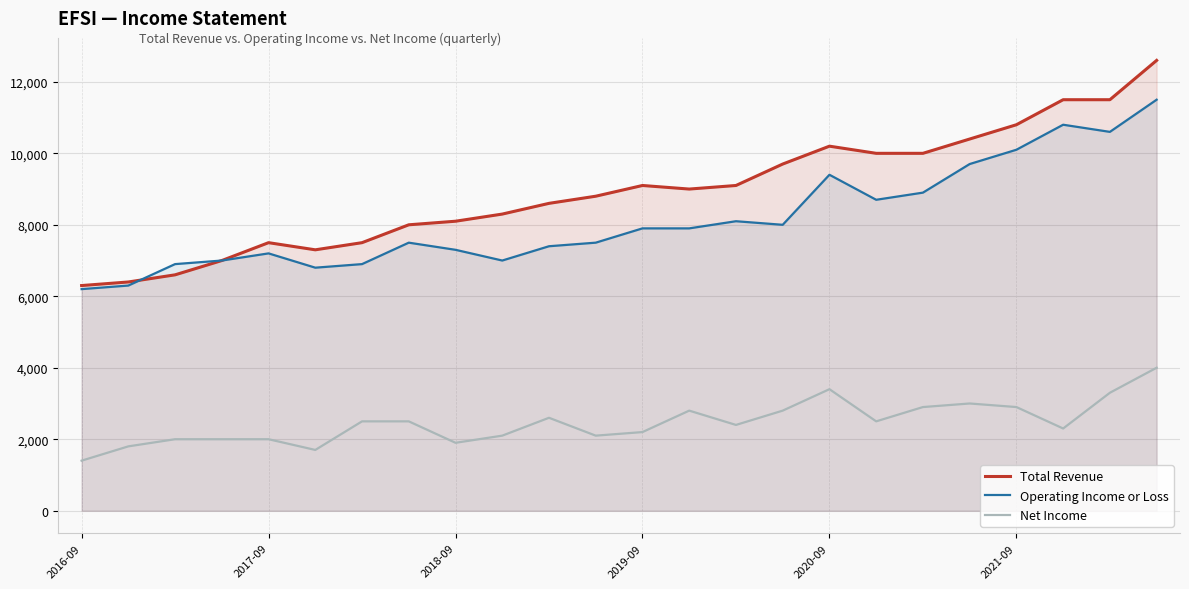

How many interior local peaks does the Total Revenue series have?

3